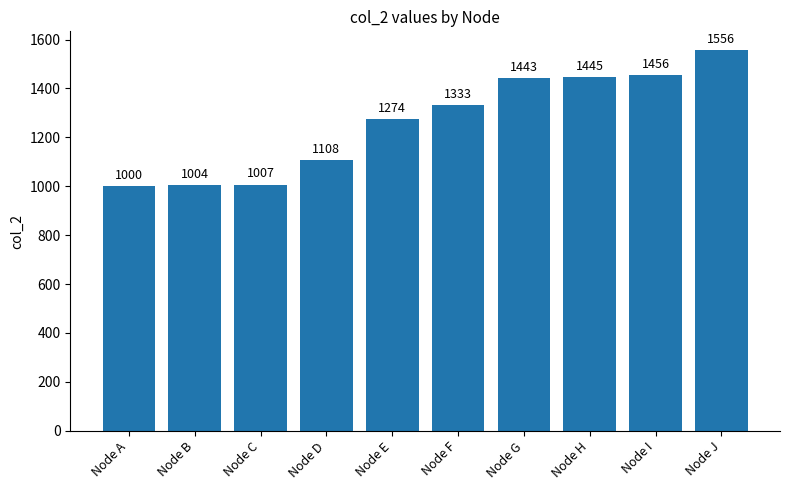

What is the sum of all values?

12626